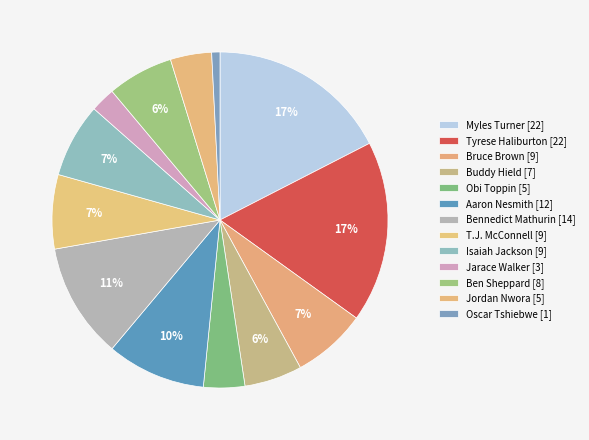

Count the number of slices in the pie.

13